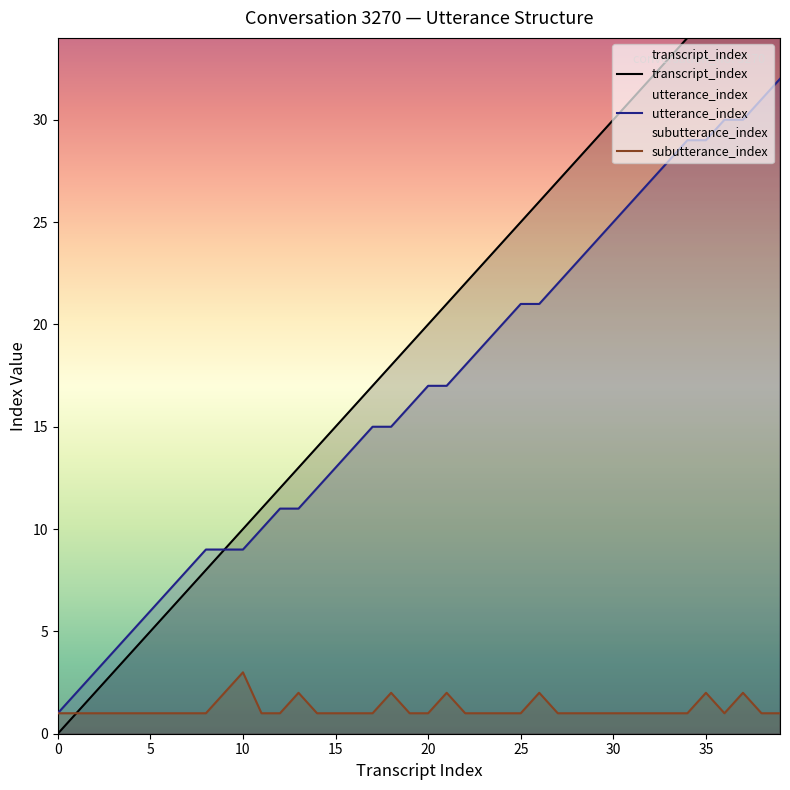

True or false: utterance_index has a value of 18 at 32.

False